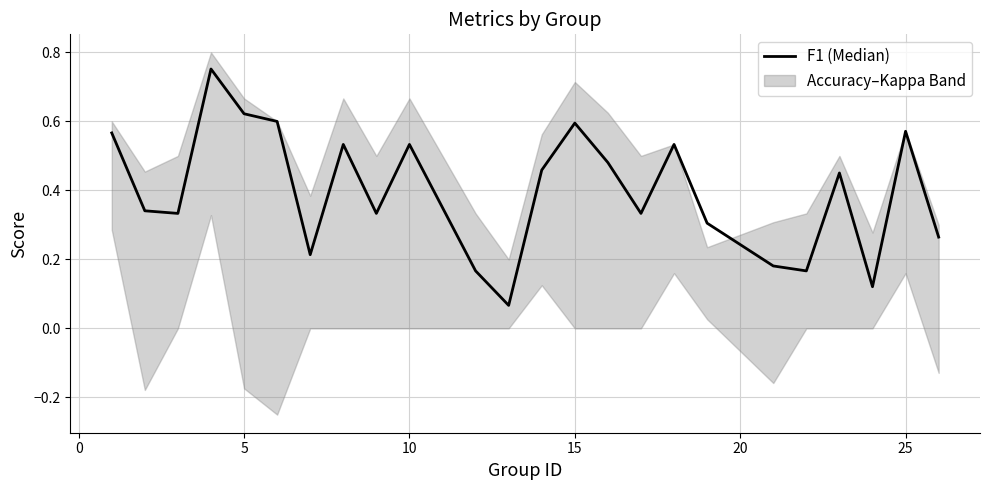

What is the minimum value shown in the chart?

0.1